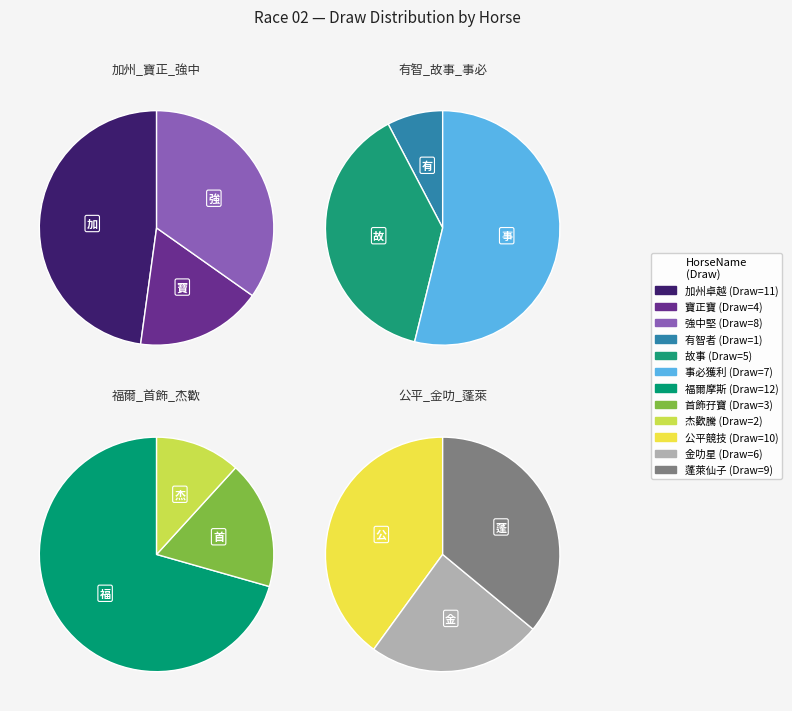

Rank the categories by value from lowest to highest.

有智者, 杰歡騰, 首飾孖寶, 寶正寶, 故事, 金叻星, 事必獲利, 強中堅, 蓬萊仙子, 公平競技, 加州卓越, 福爾摩斯